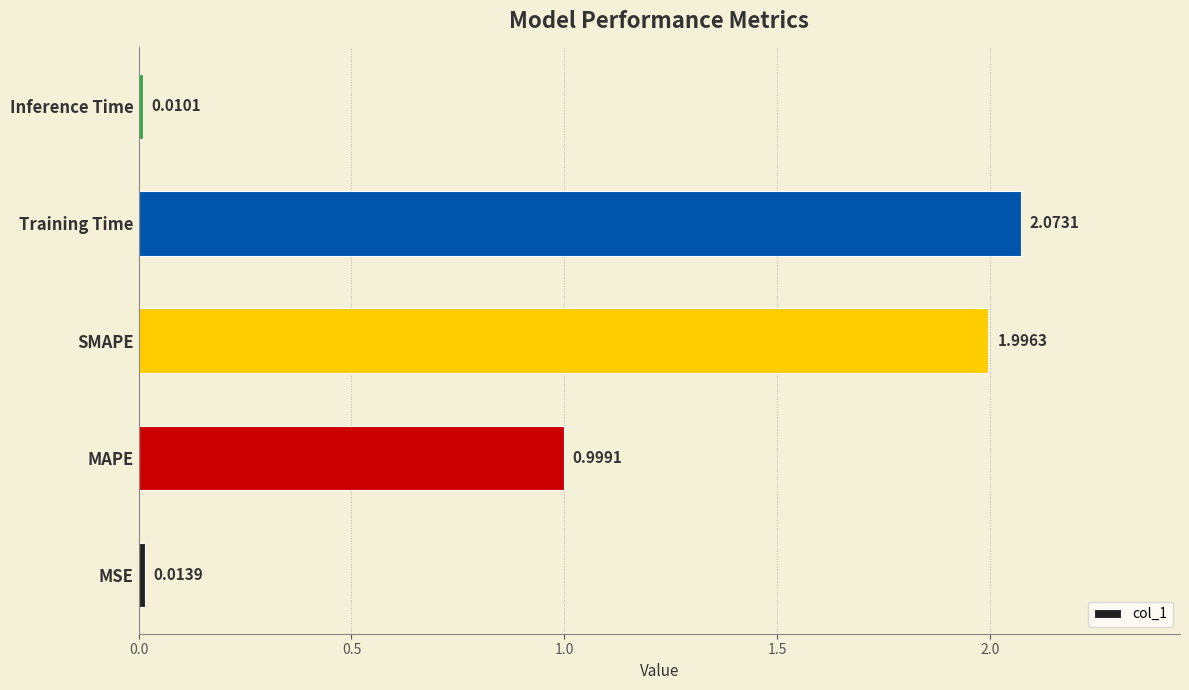

Rank the categories by value from highest to lowest.

Training Time, SMAPE, MAPE, MSE, Inference Time